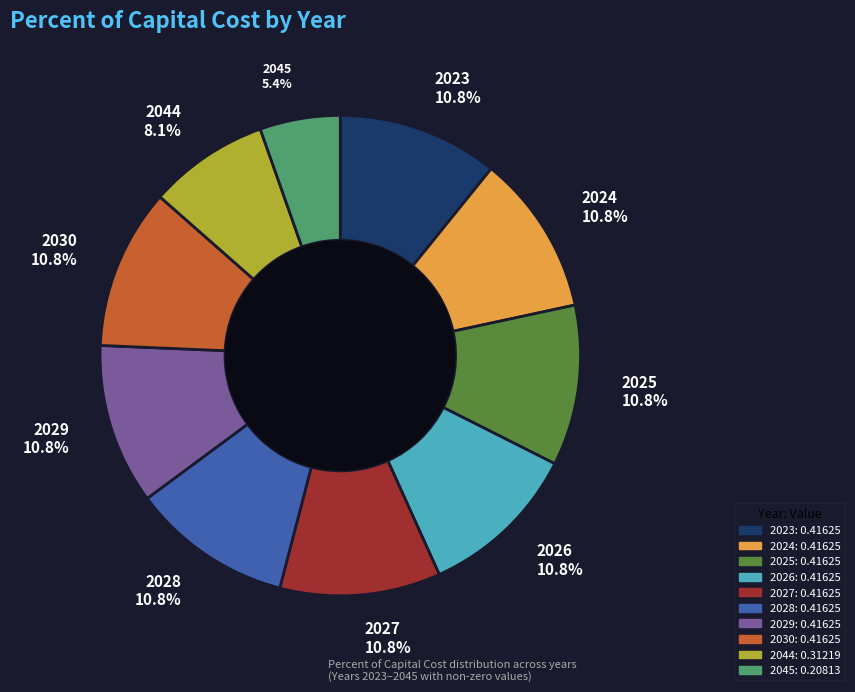

What is the smallest slice in the pie chart?

2045